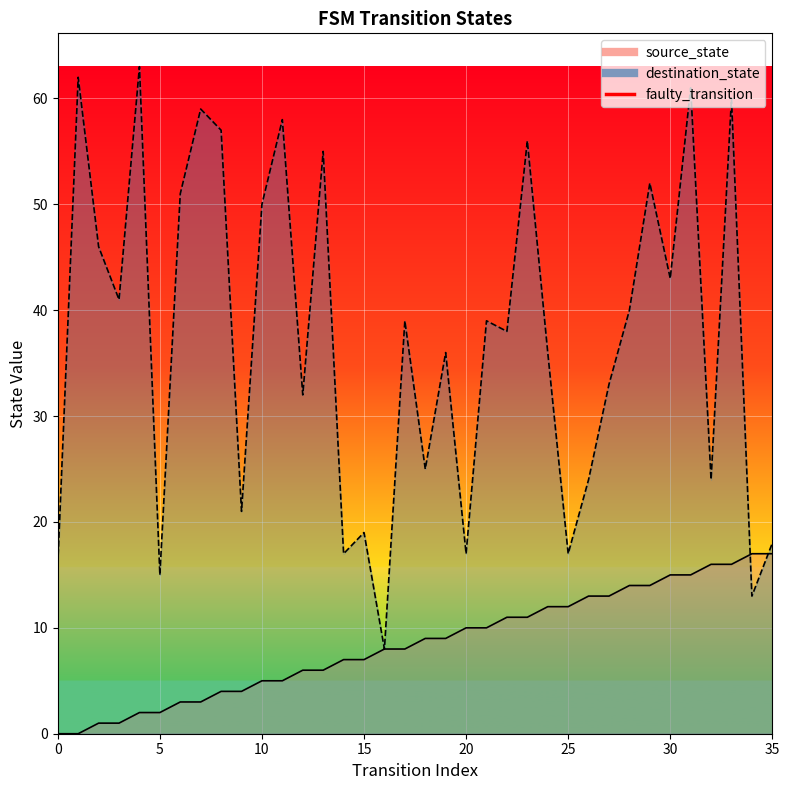

How many interior local valleys does the destination_state series have?

13